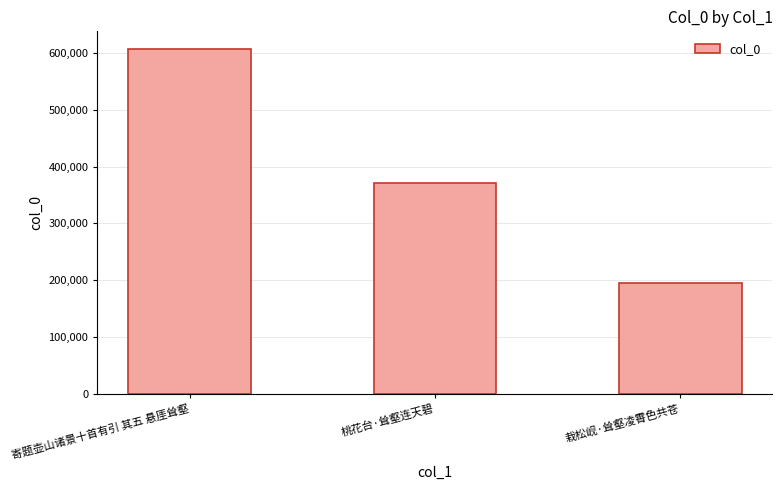

Reading right to left, list all the values displayed in this chart.

194441	371733	607546